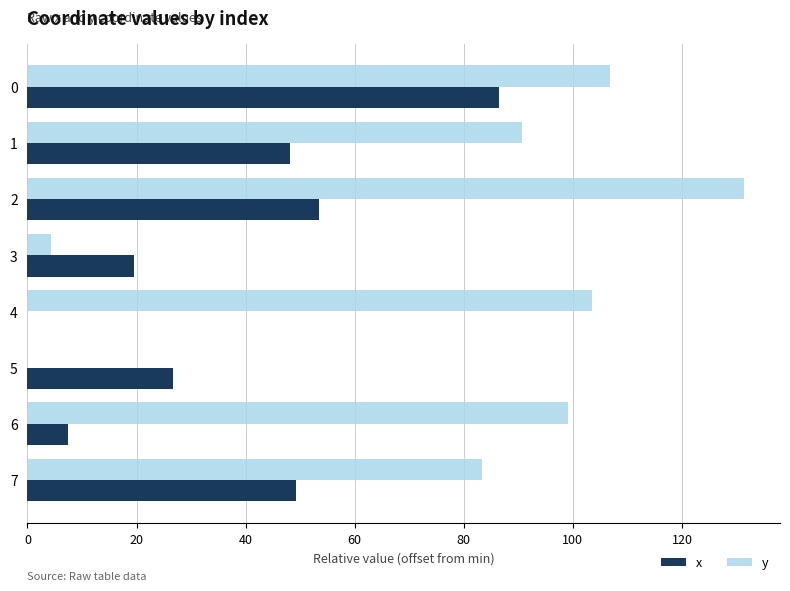

What is the total value across all series at 0?

193.3